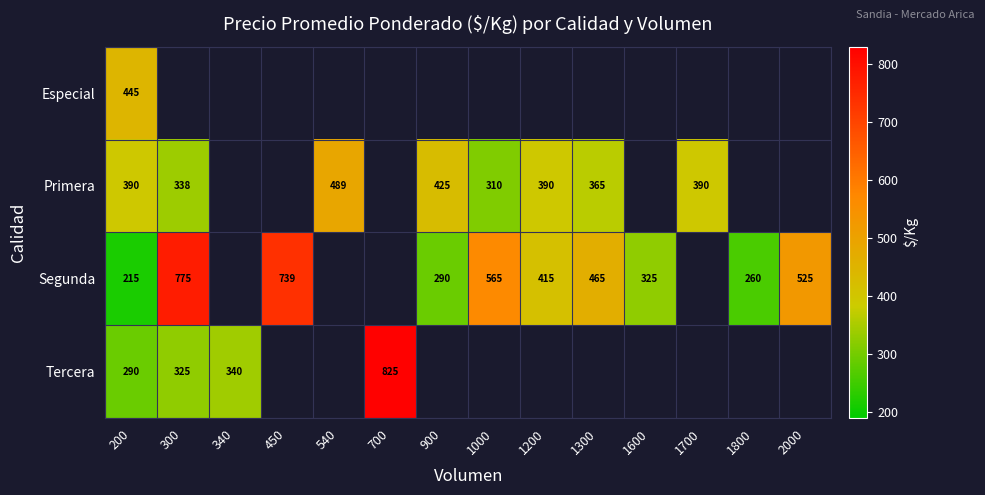

The value of Tercera at 200 is 393. True or false?

False